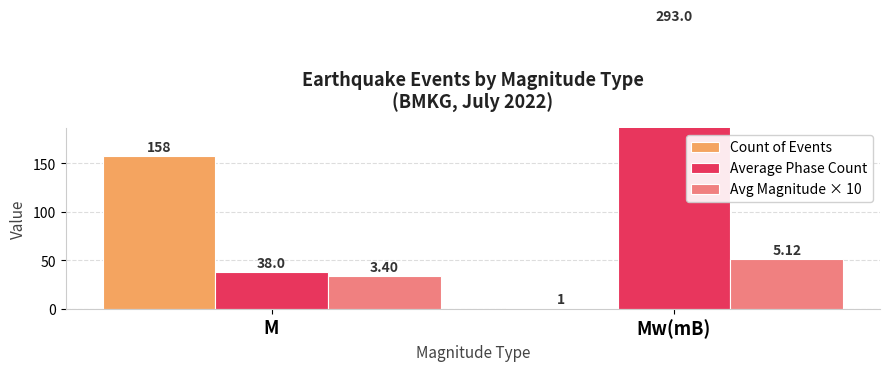

What position from the right is Mw(mB)?

1